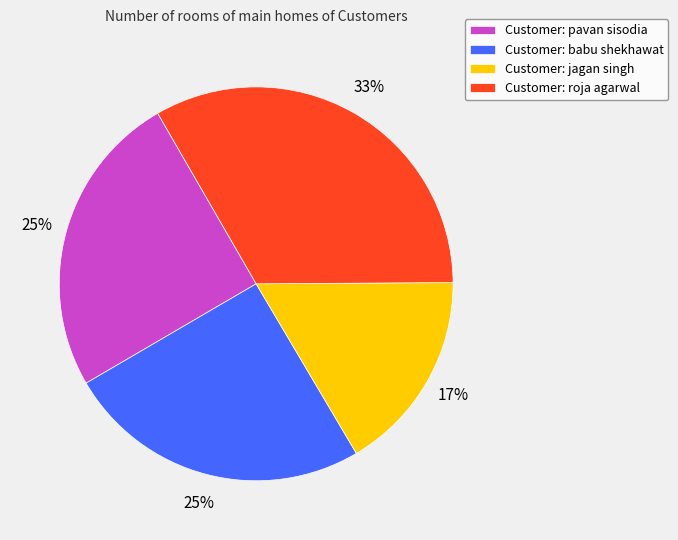

Combined, do Customer: babu shekhawat and Customer: jagan singh account for over 50%?

No